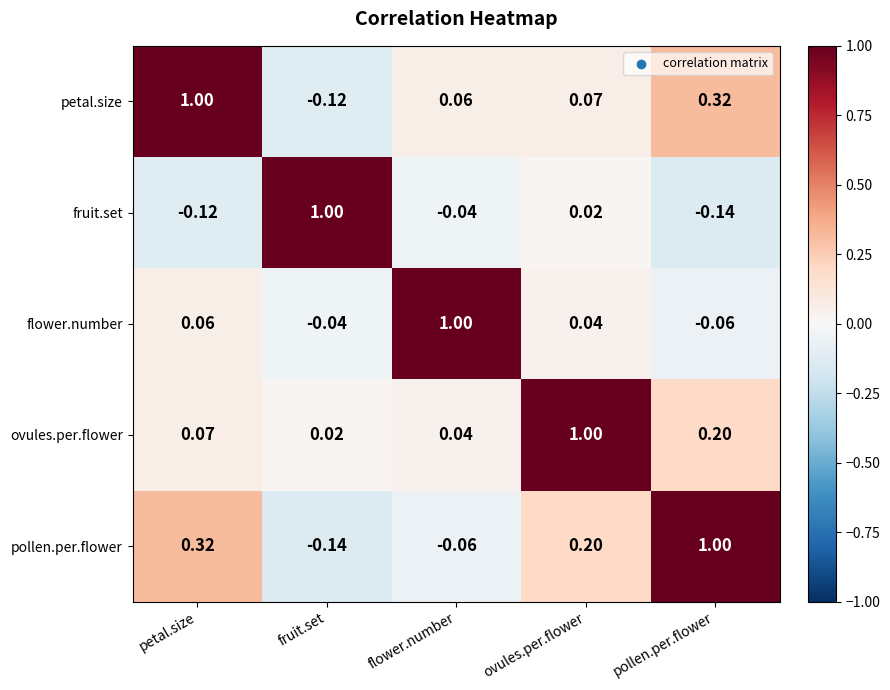

At which label does flower.number reach its peak?

flower.number